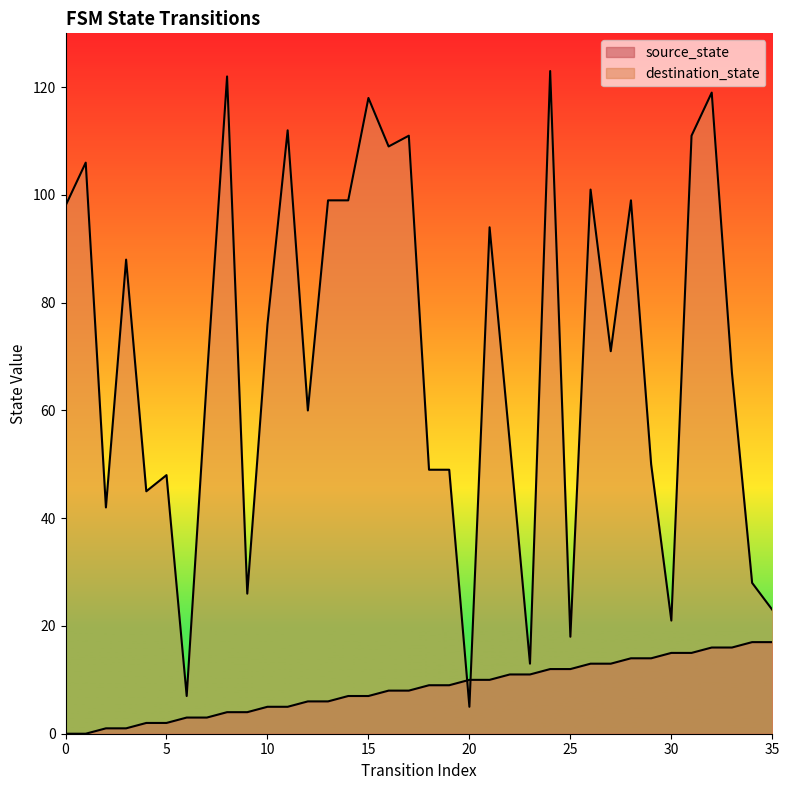

List the series in order of their overall mean, lowest first.

source_state, destination_state